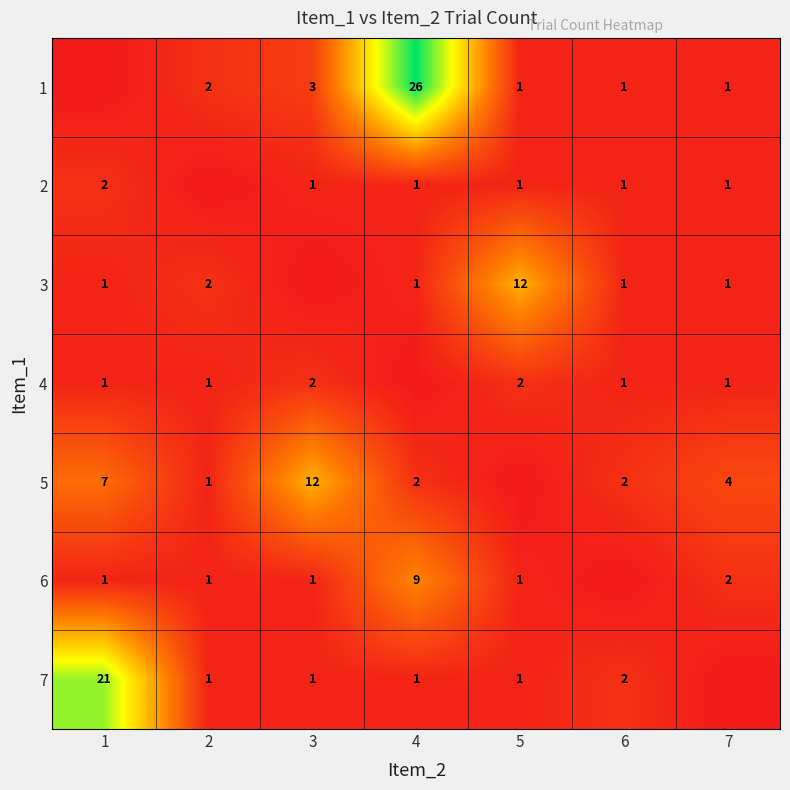

The 6 series shows 2 at 4. True or false?

False